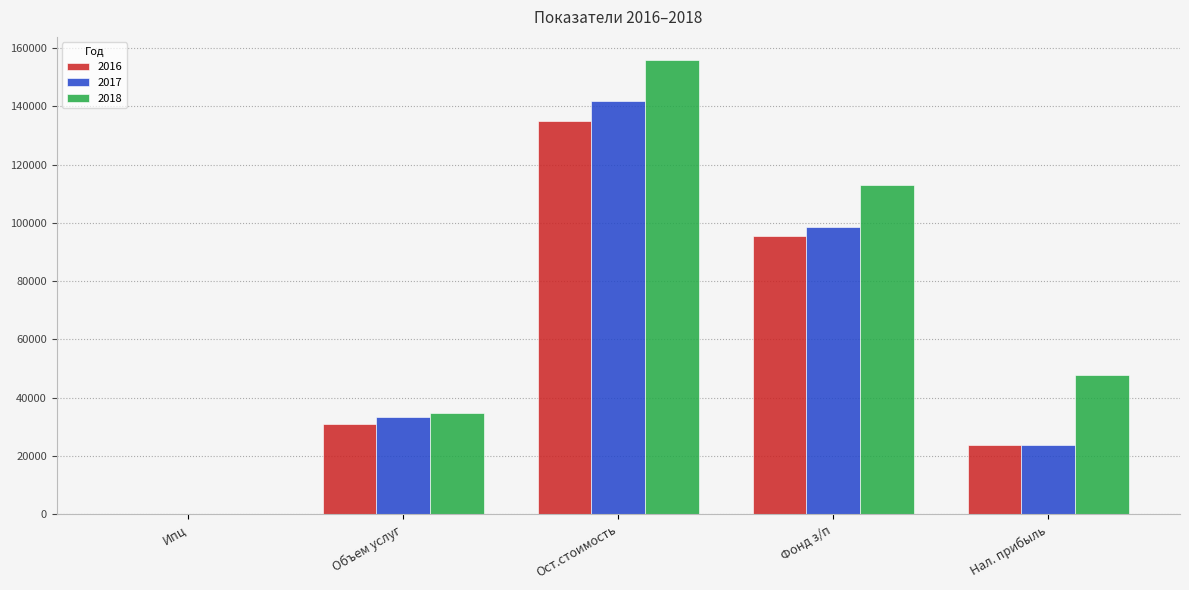

At which label is 2018 closest to 78051?

Нал. прибыль